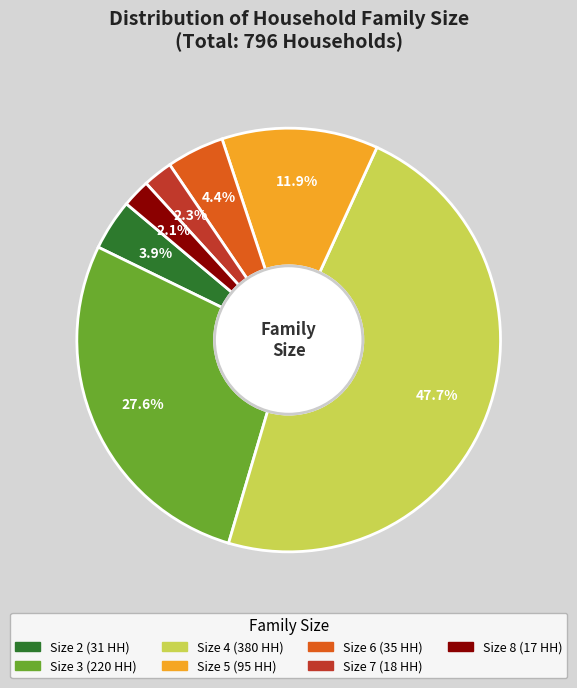

Is there any slice that represents more than half of the pie?

No